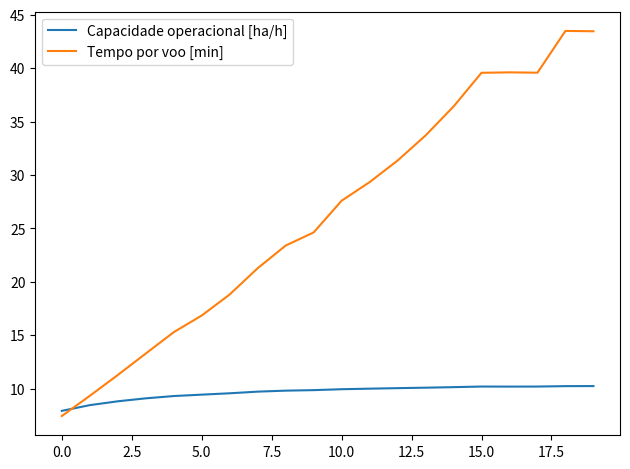

What is the smallest value displayed?

7.4